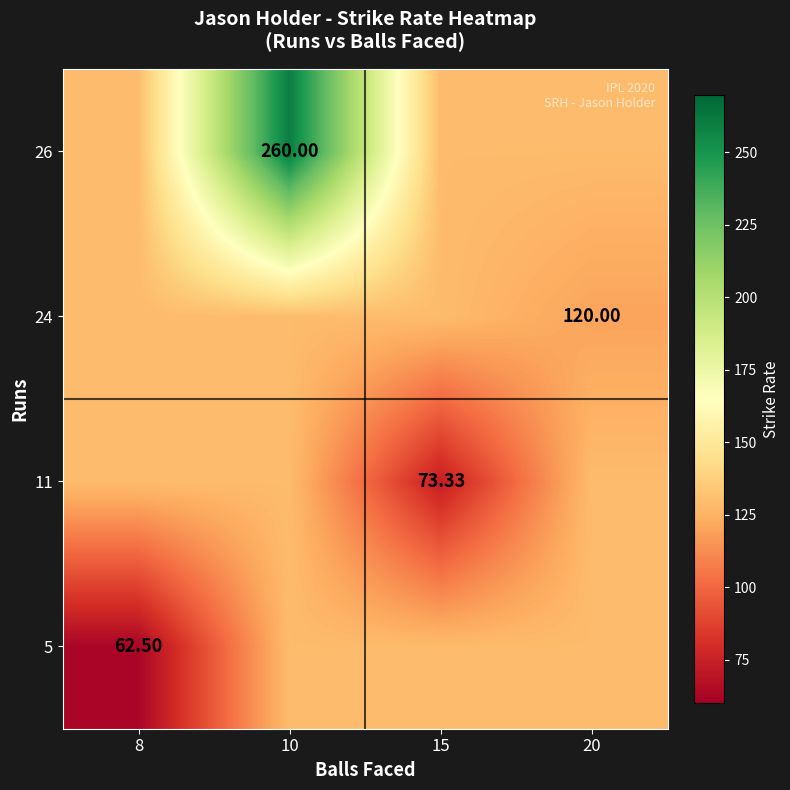

At which category does the chart reach its peak across all series?

10